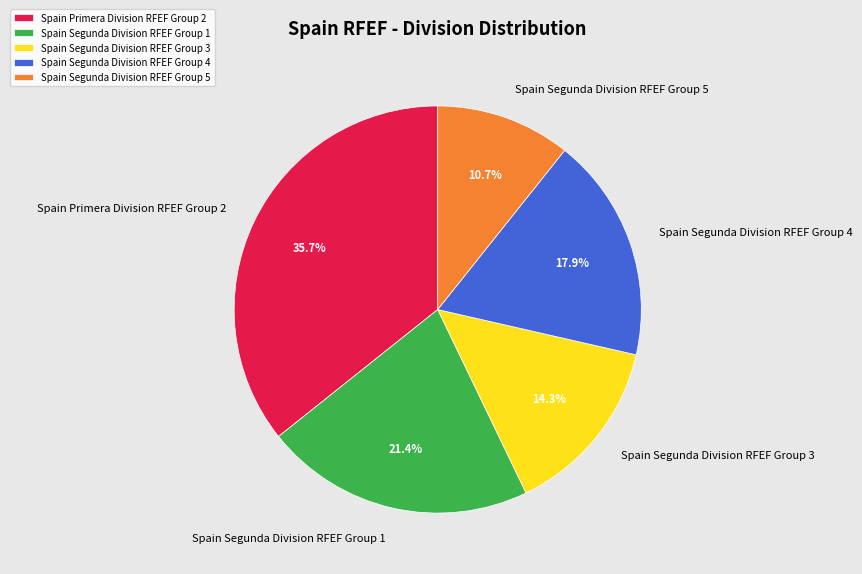

What is the smallest slice in the pie chart?

Spain Segunda Division RFEF Group 5